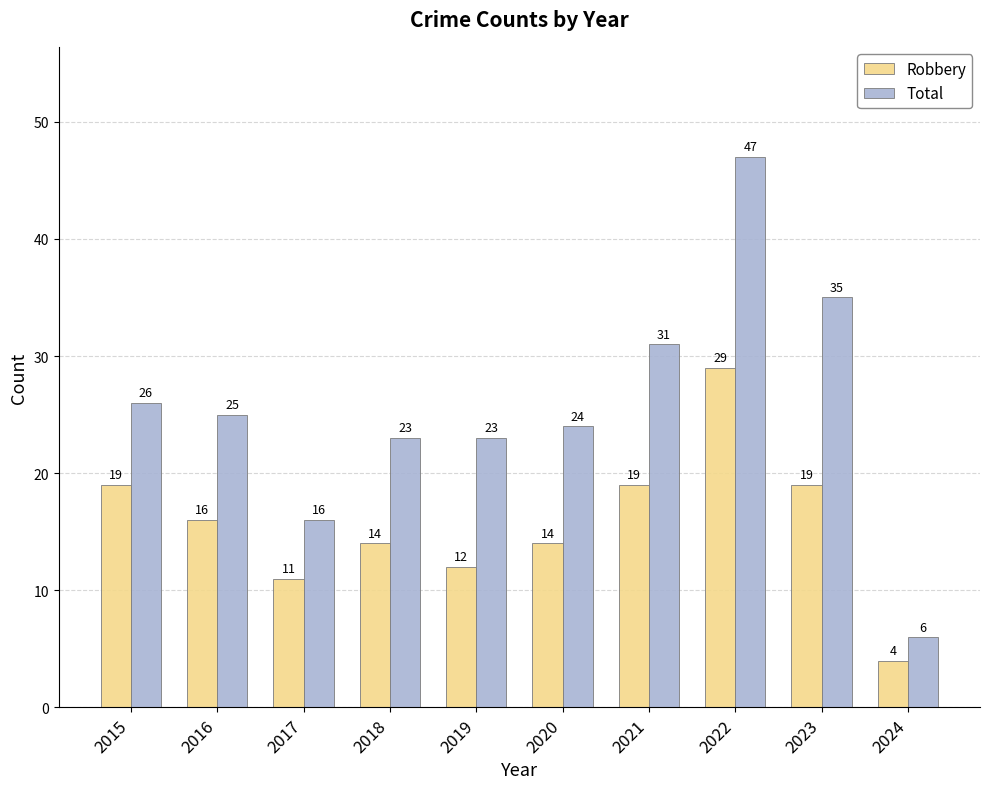

Reading right to left, what are all the values shown in this chart?

Robbery: 2024=4	2023=19	2022=29	2021=19	2020=14	2019=12	2018=14	2017=11	2016=16	2015=19
Total: 2024=6	2023=35	2022=47	2021=31	2020=24	2019=23	2018=23	2017=16	2016=25	2015=26